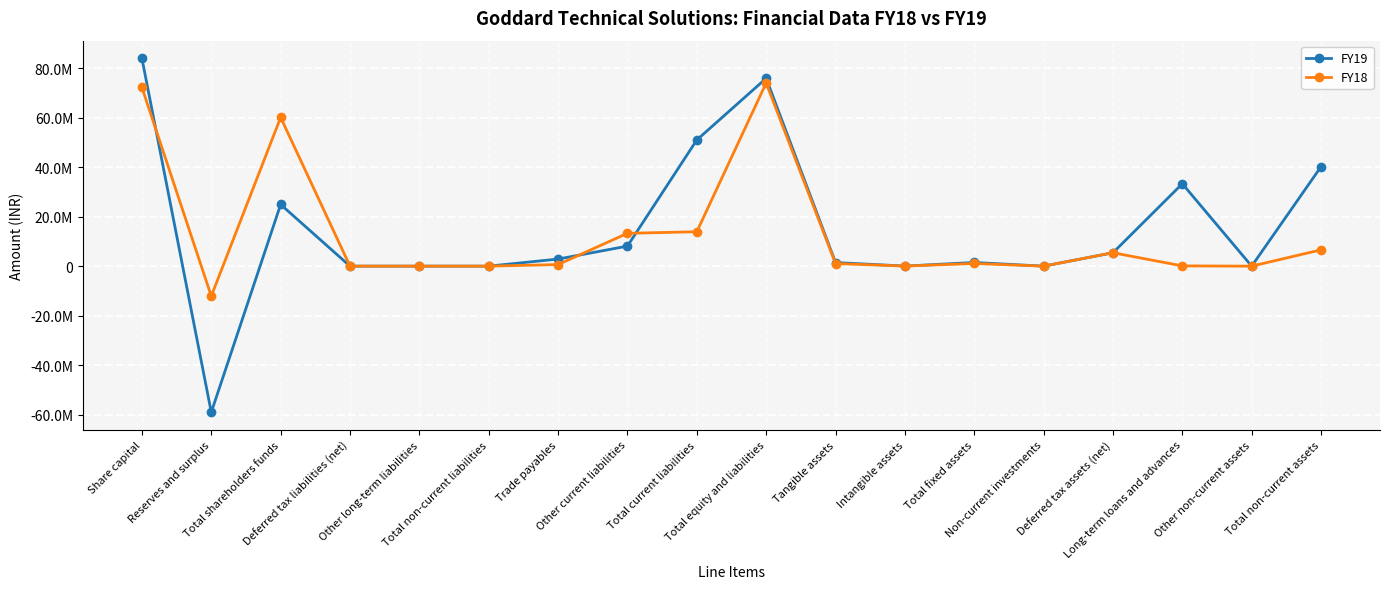

At which category does the chart reach its peak across all series?

Share capital